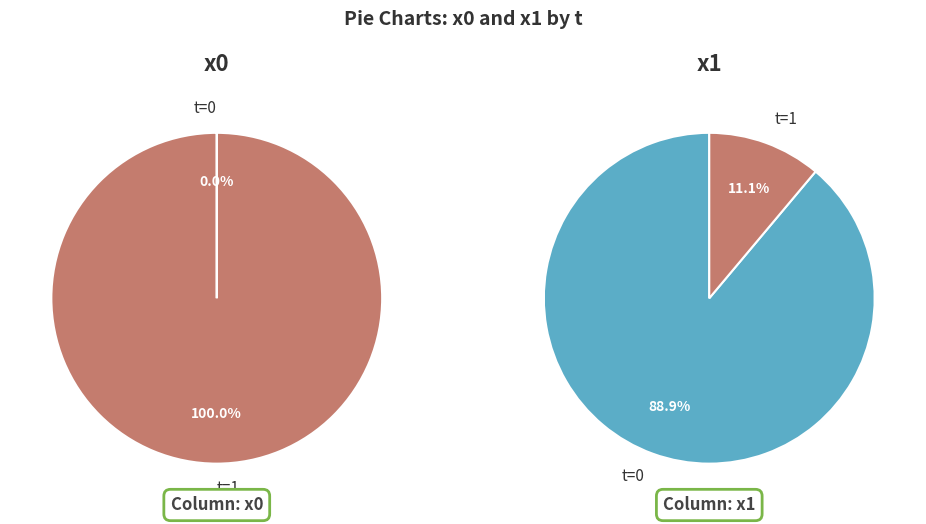

To the nearest percent, what is the difference between the 0 and 1 slice percentages?

100%